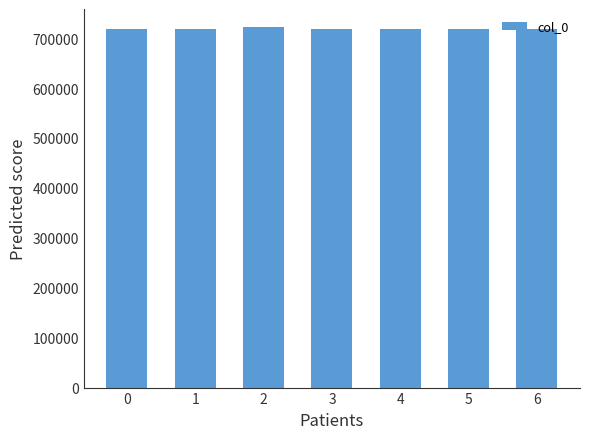

What is the value of the 5th bar from the left?

717950